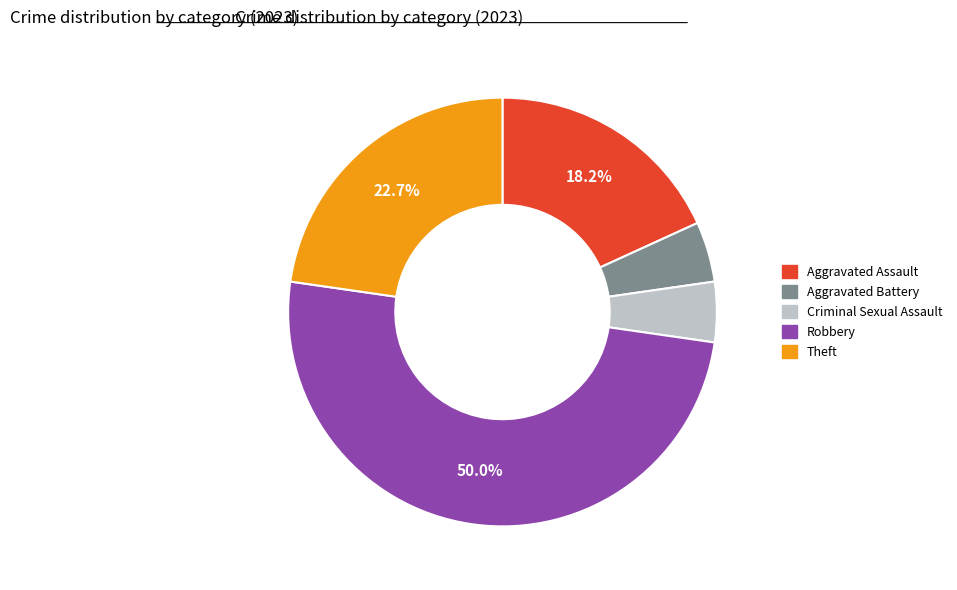

Which slice is the largest?

Robbery